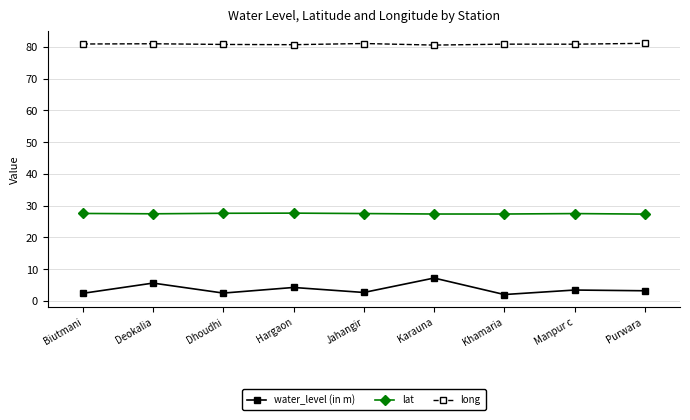

True or false: water_level (in m) and lat intersect in this chart.

False